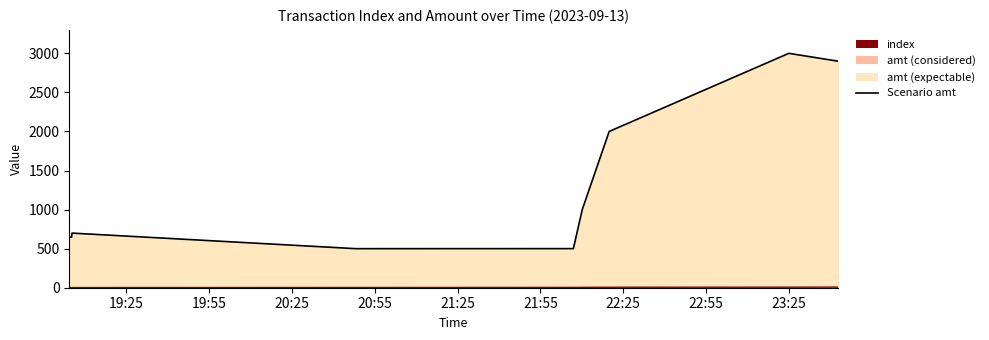

How many values in the Scenario amt series exceed 699?

4